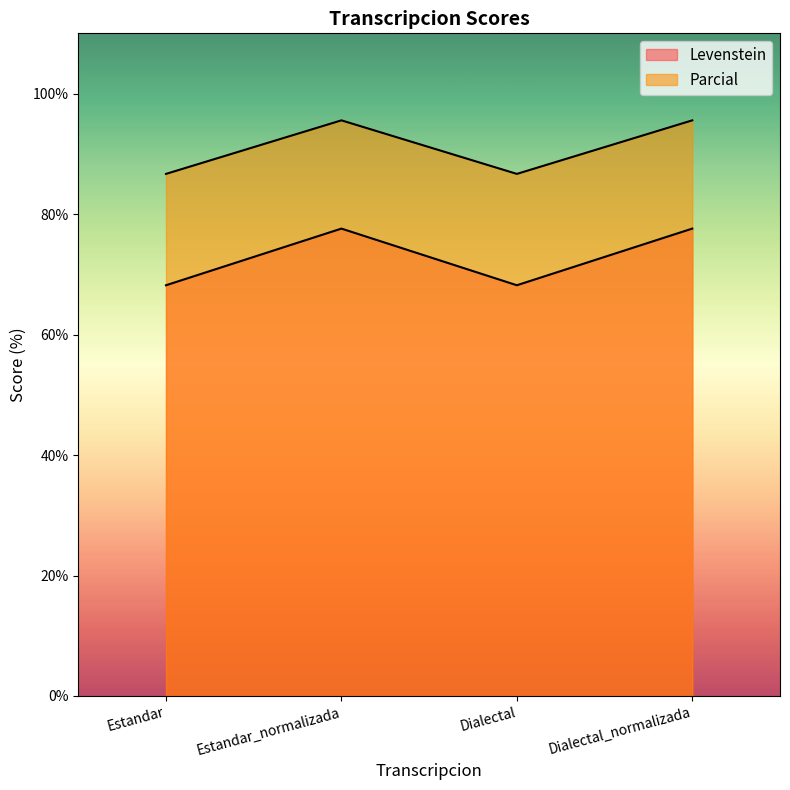

Does the chart display data point markers on the line(s)?

No